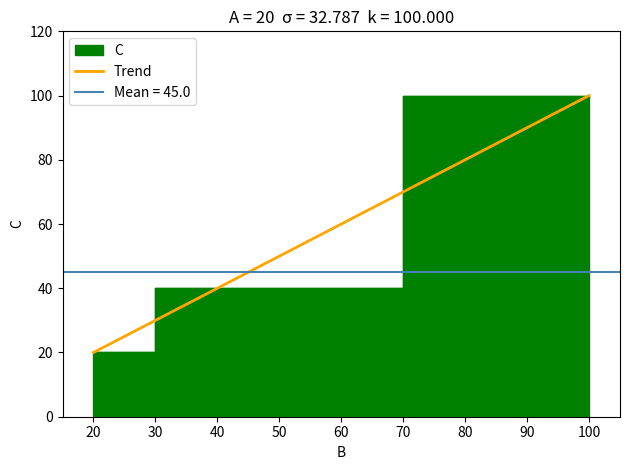

What is the maximum value shown in the chart?

100